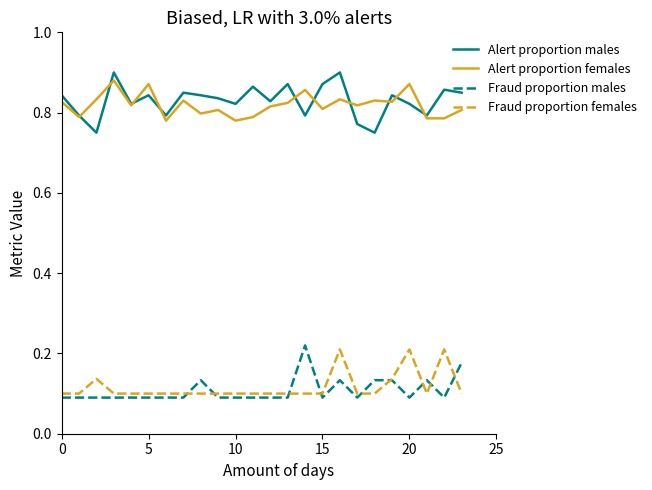

True or false: Alert proportion males and Fraud proportion males intersect in this chart.

False